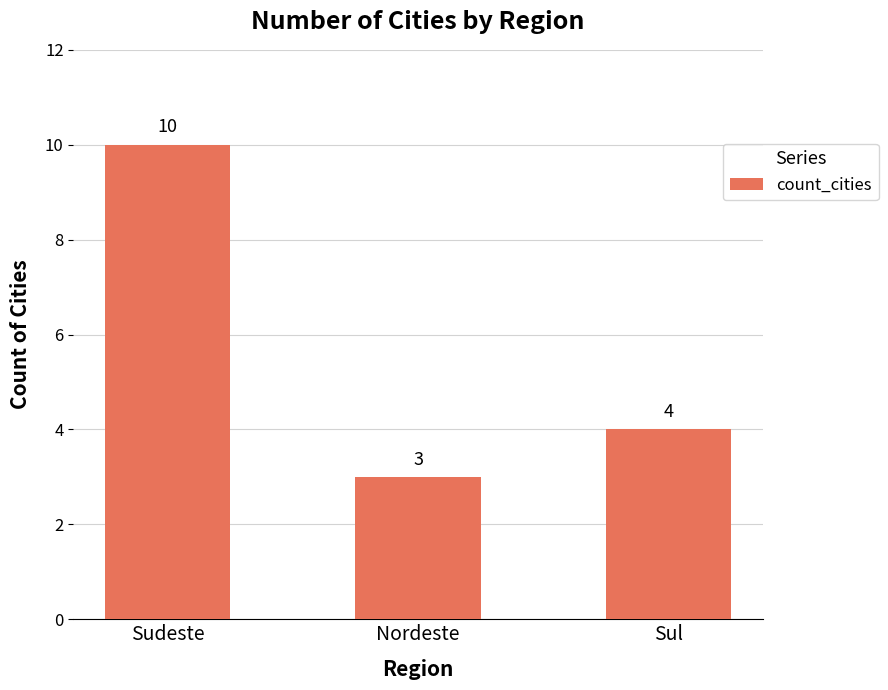

Reading left to right, transcribe all the data shown in this chart.

10	3	4